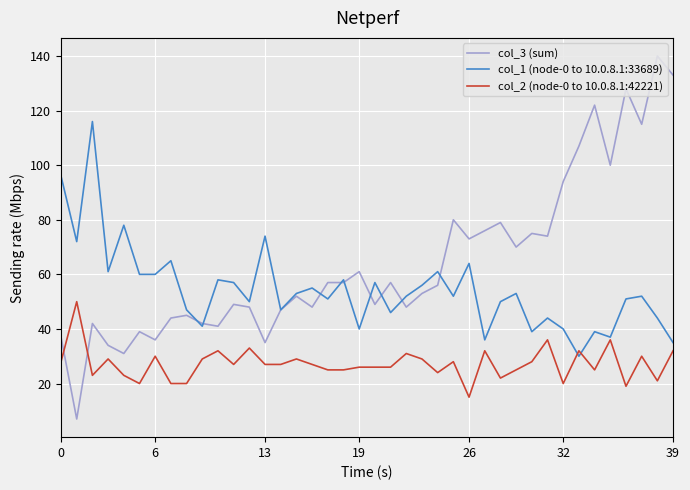

Rank the series by their average value, from lowest to highest.

col_2 (node-0 to 10.0.8.1:42221), col_1 (node-0 to 10.0.8.1:33689), col_3 (sum)